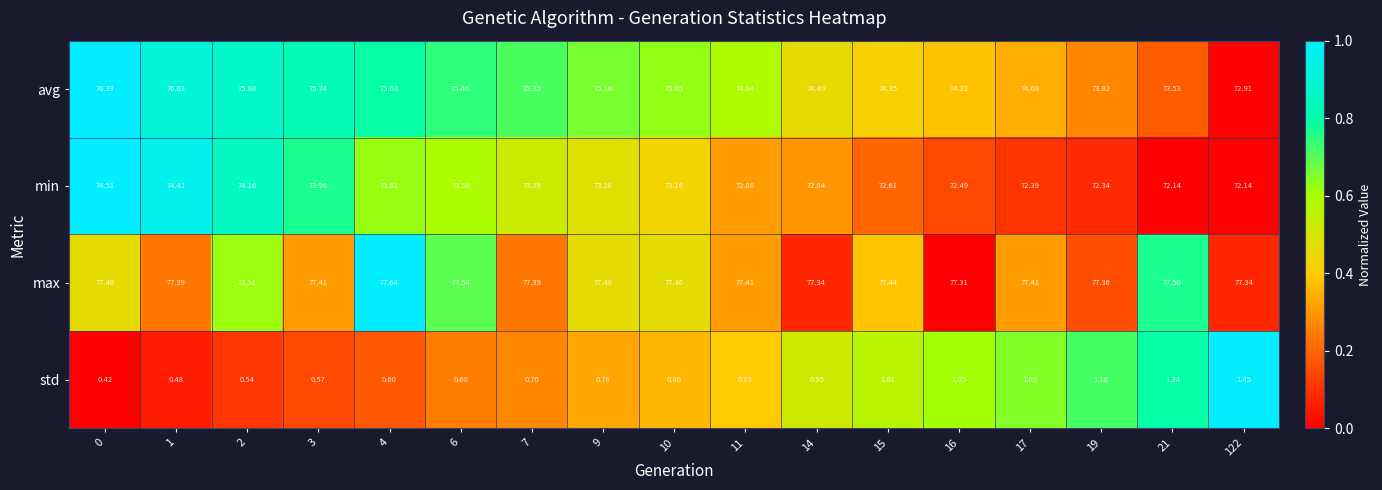

What is the spread (max minus min) of values at 10?

76.7